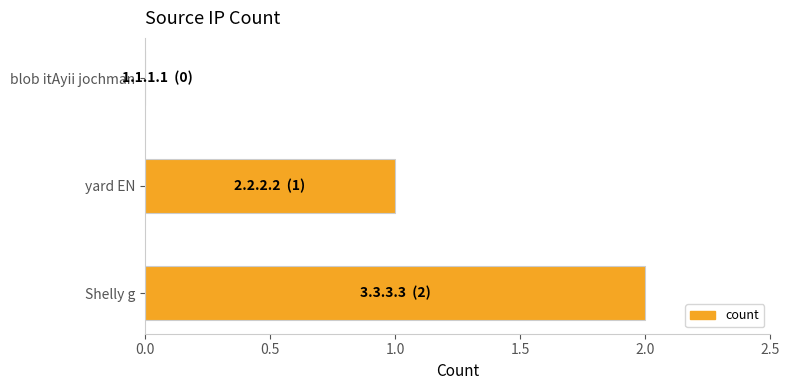

Approximately how many times larger is the value at Shelly g compared to yard EN?

2.0